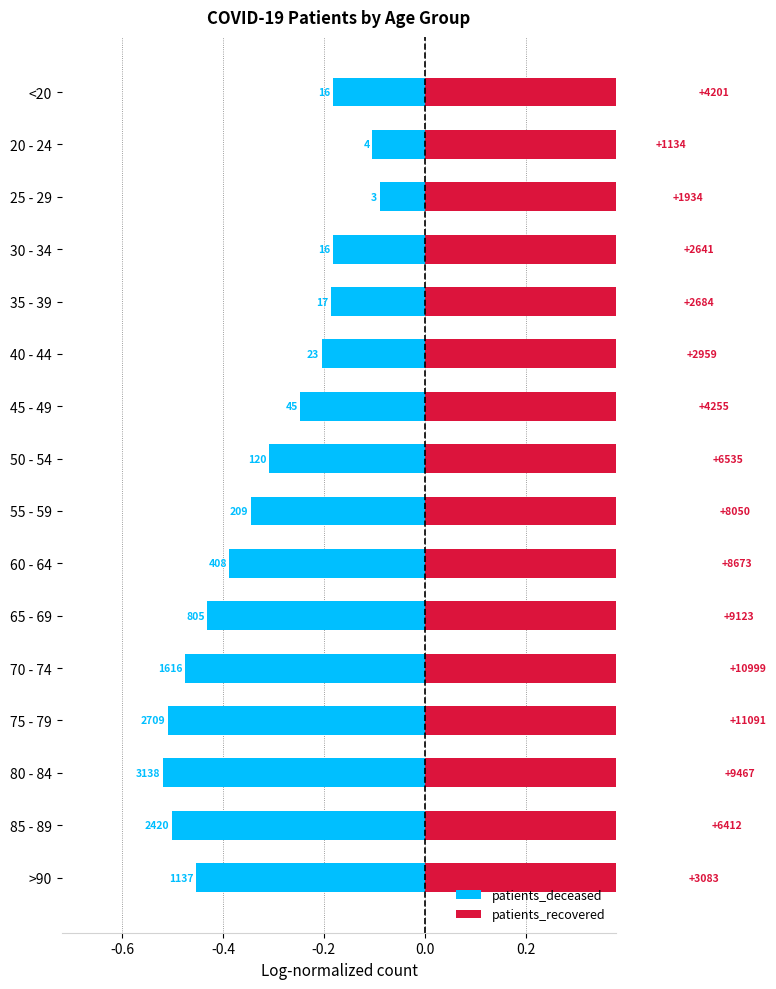

Rank the series at 75 - 79 from highest to lowest value.

patients_recovered, patients_deceased